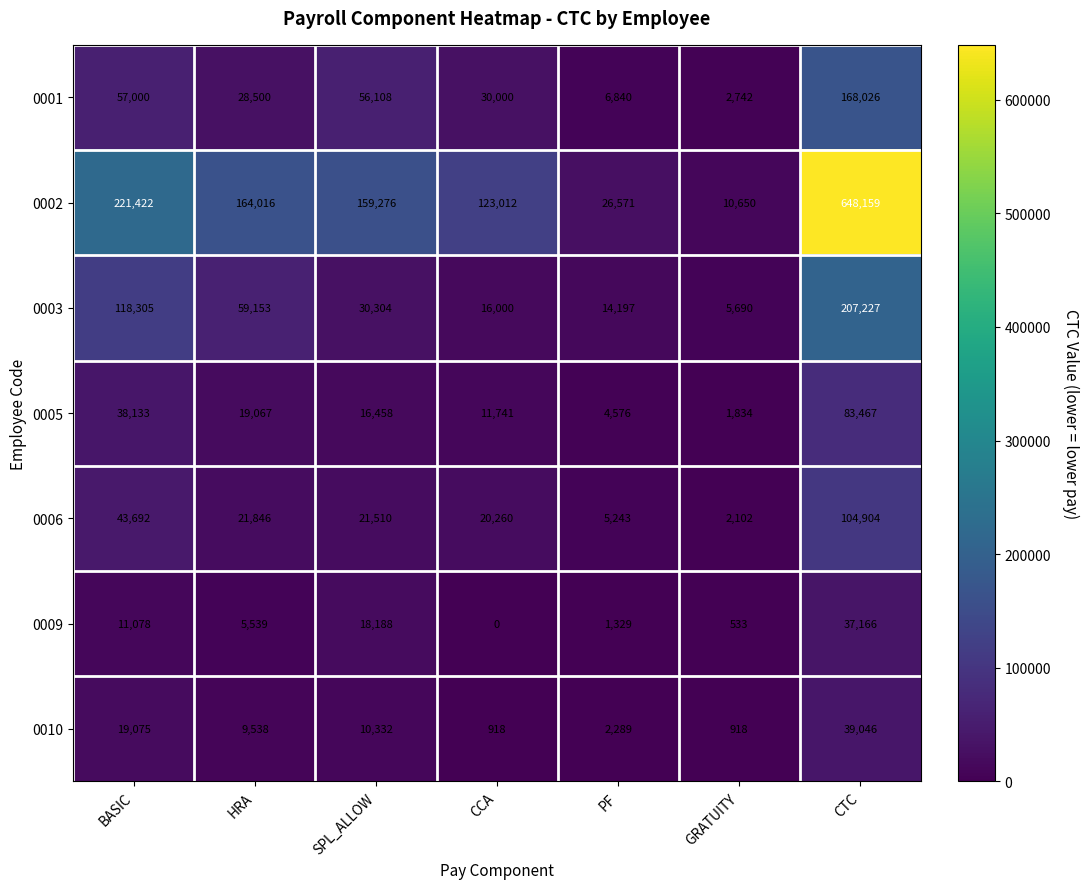

The 0009 series shows 4784 at BASIC. True or false?

False